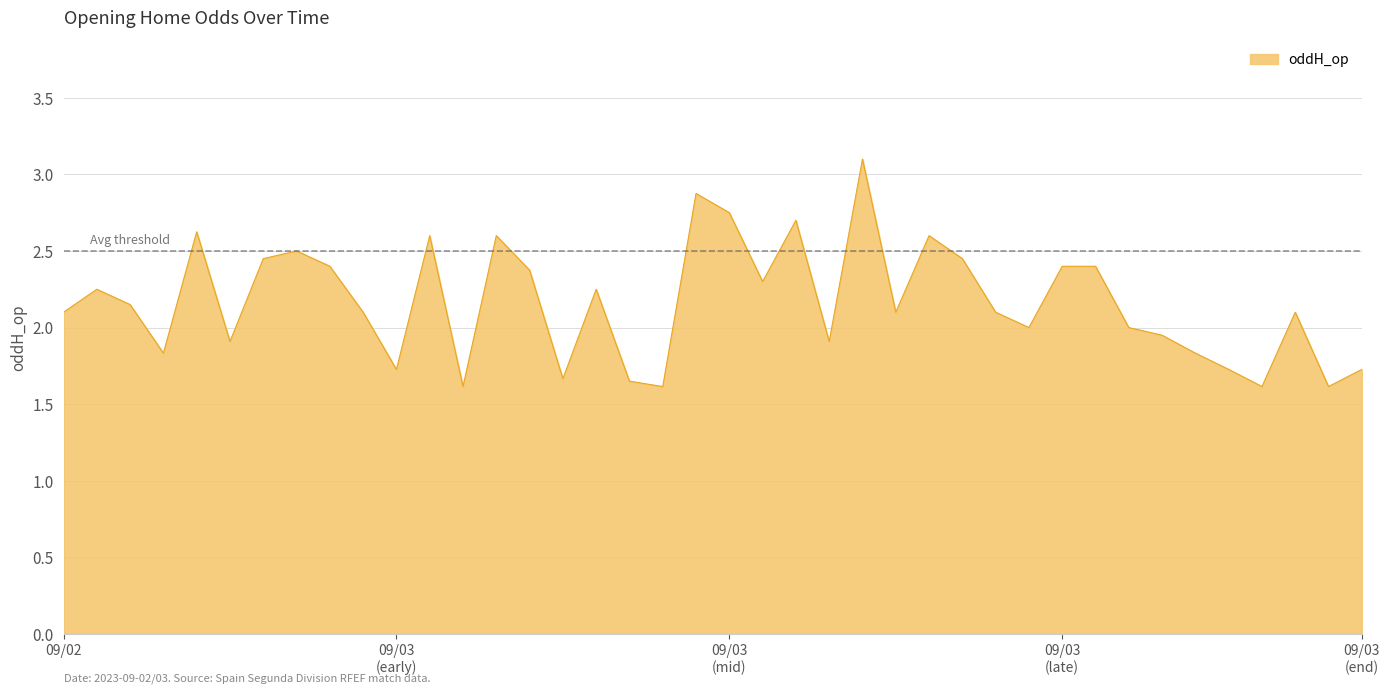

What is the difference between the maximum and minimum values?

1.5